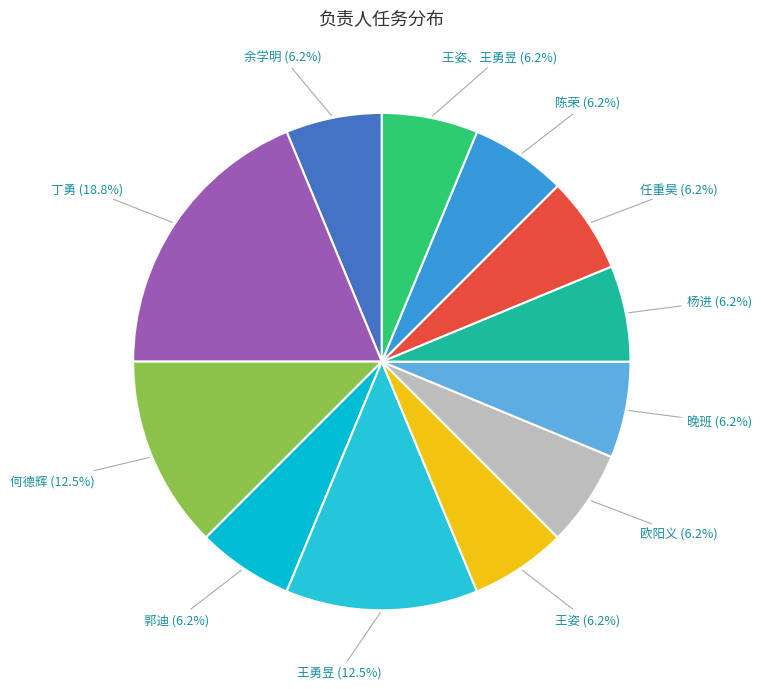

Which slice is the largest?

丁勇